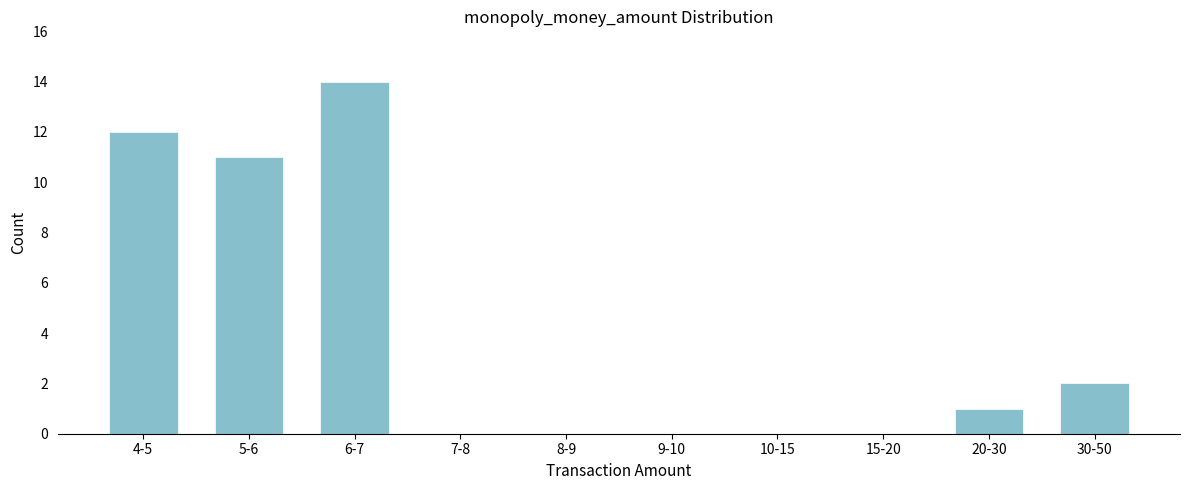

Reading left to right, transcribe all the data shown in this chart.

4-5=12	5-6=11	6-7=14	7-8=0	8-9=0	9-10=0	10-15=0	15-20=0	20-30=1	30-50=2